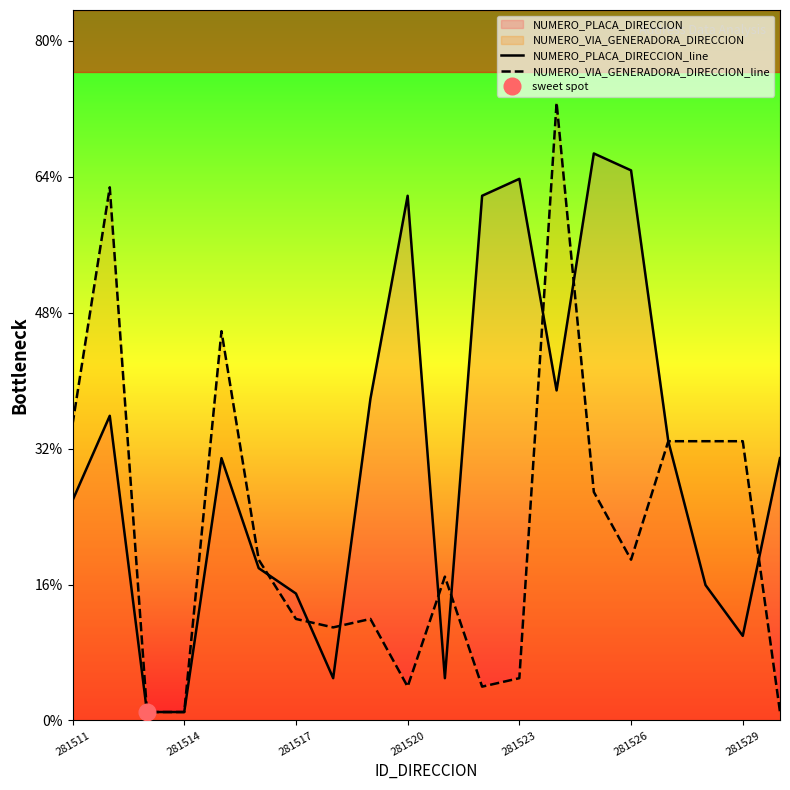

Which series has the largest total across all categories?

NUMERO_PLACA_DIRECCION_line